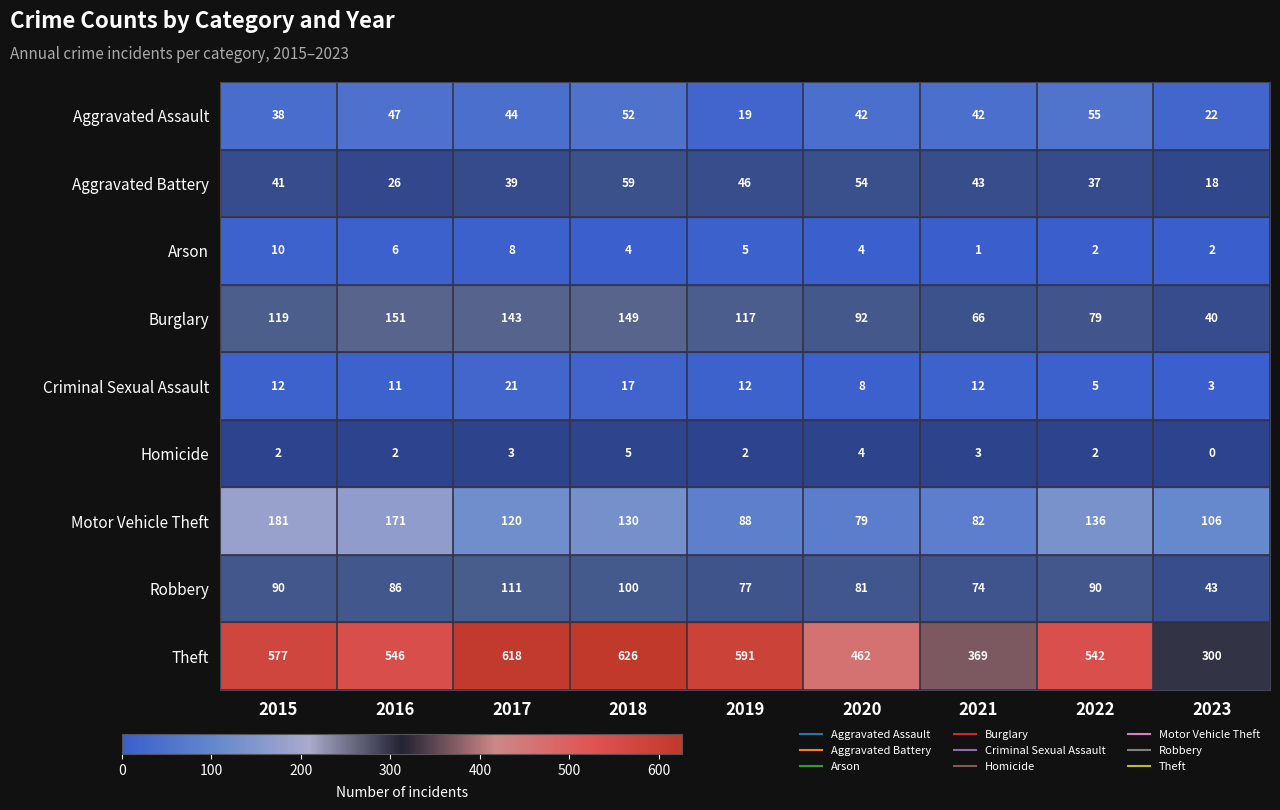

What is the difference between the second highest and minimum values in the Arson series?

7